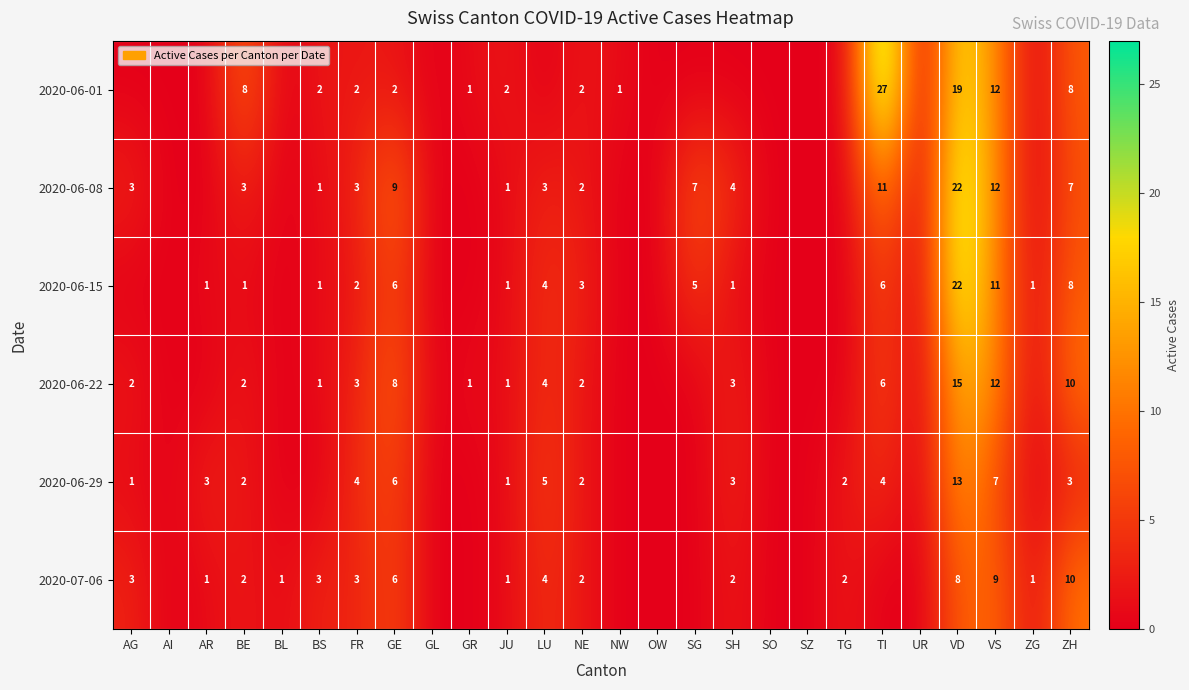

At how many categories does at least one series exceed 6?

7